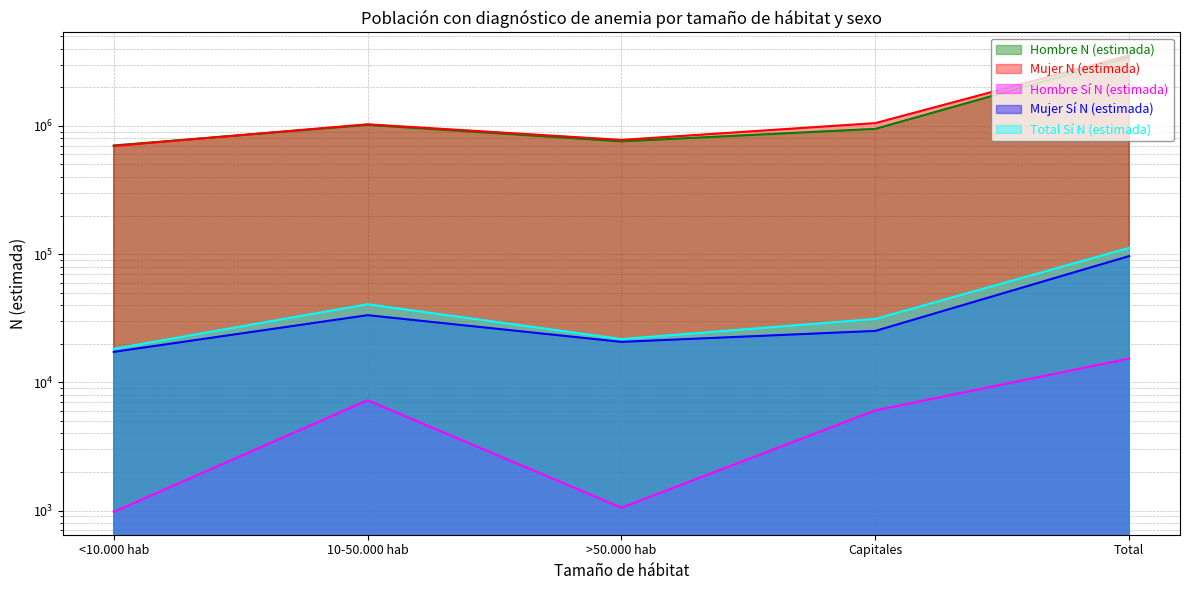

Is the value of Mujer Sí N (estimada) at 10-50.000 hab greater than the value of Total Sí N (estimada) at >50.000 hab?

Yes